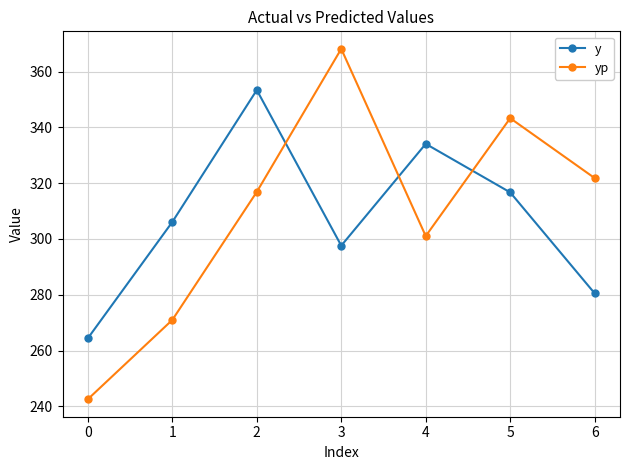

What is the difference between the yp values at 3 and 2?

51.3